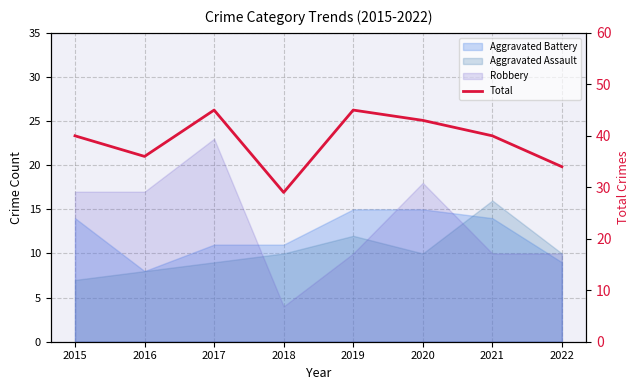

How many categories are shown in the chart?

8